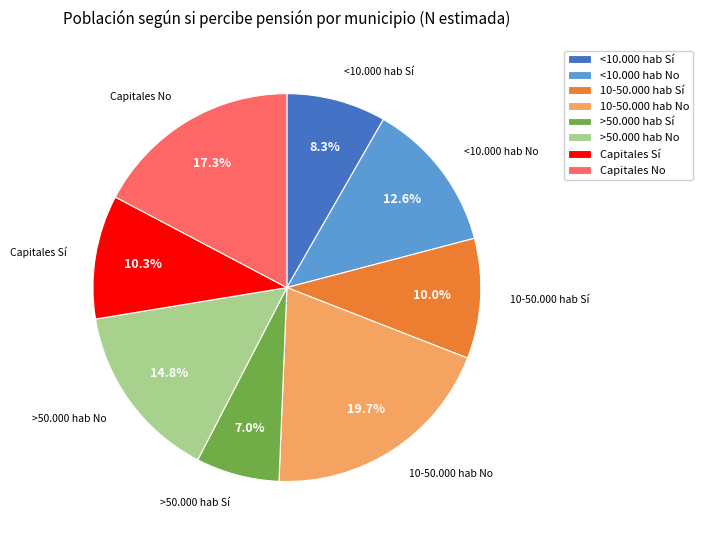

How many slices are in this pie chart?

8